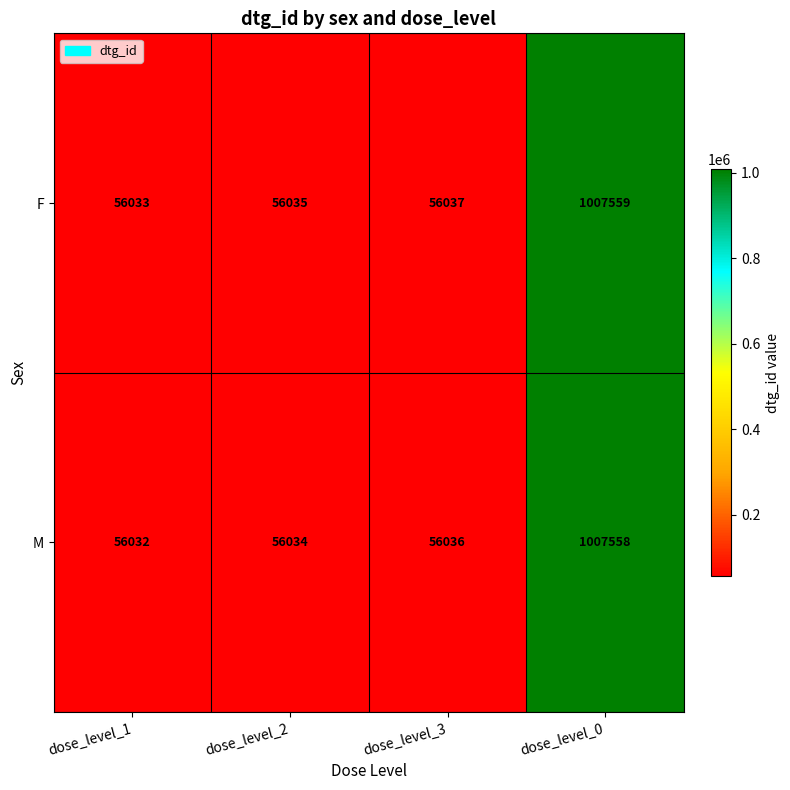

How many data points in M are less than 56036?

2